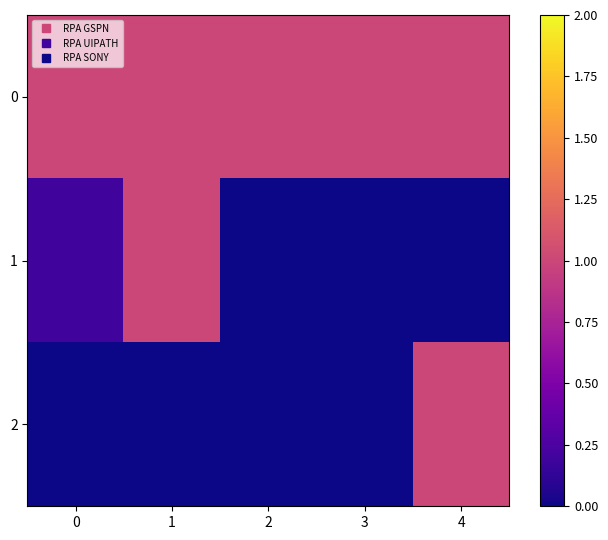

Reading left to right, list all the values displayed in this chart.

0: 0=1.0	1=1.0	2=1.0	3=1.0	4=1.0
1: 0=0.2	1=1.0	2=0.0	3=0.0	4=0.0
2: 0=0.0	1=0.0	2=0.0	3=0.0	4=1.0